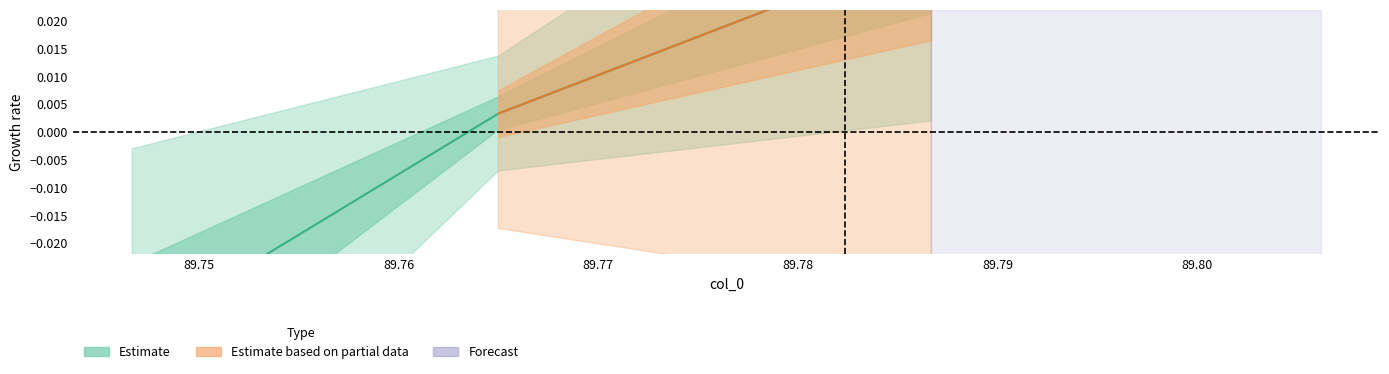

True or false: the data shows -0.0 at 89.74666666666667.

True